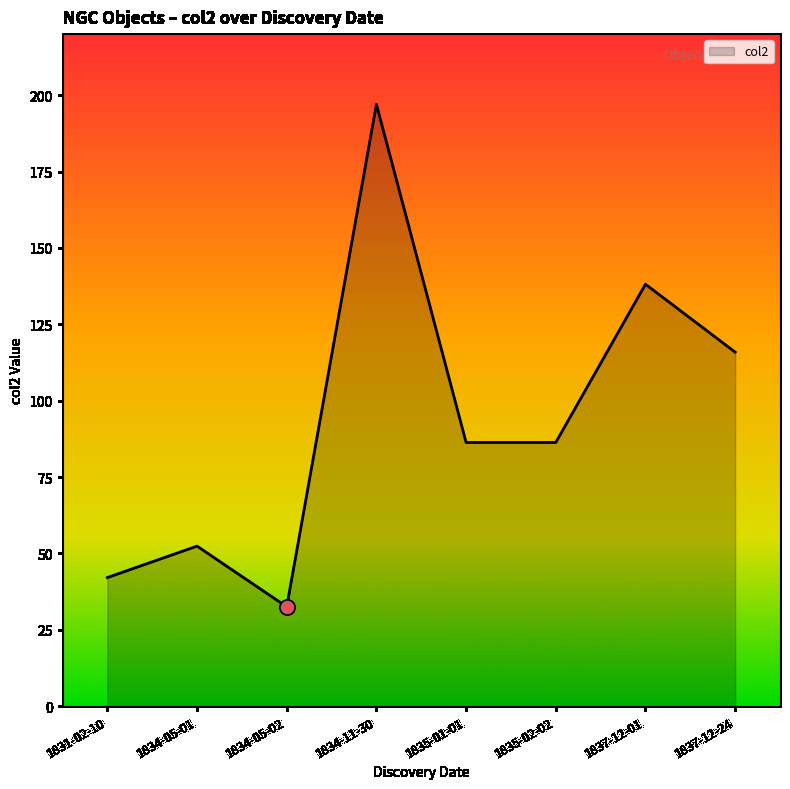

Which has a higher value, 1834-11-30 or 1835-02-02?

1834-11-30